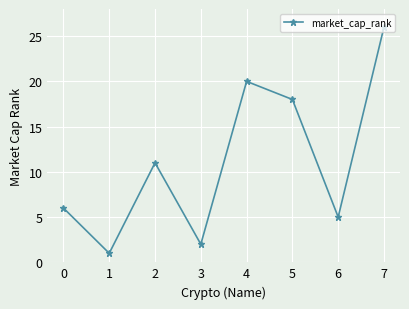

What is the sum of the values at 3 and 4?

22